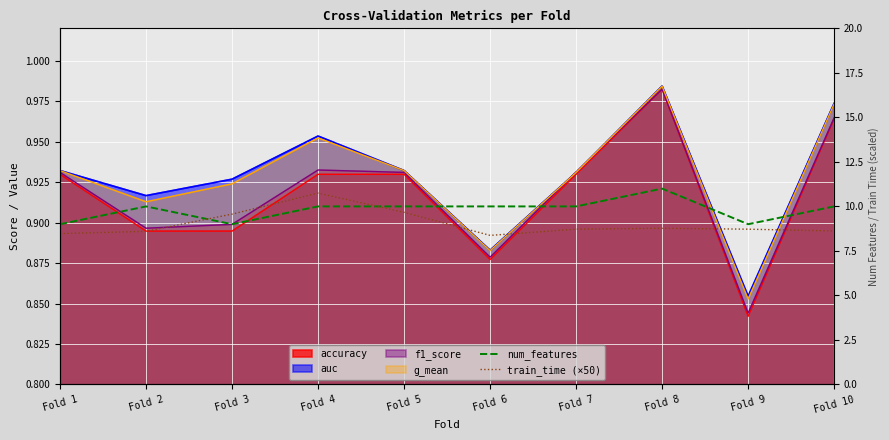

What is the greatest value displayed?

11.0